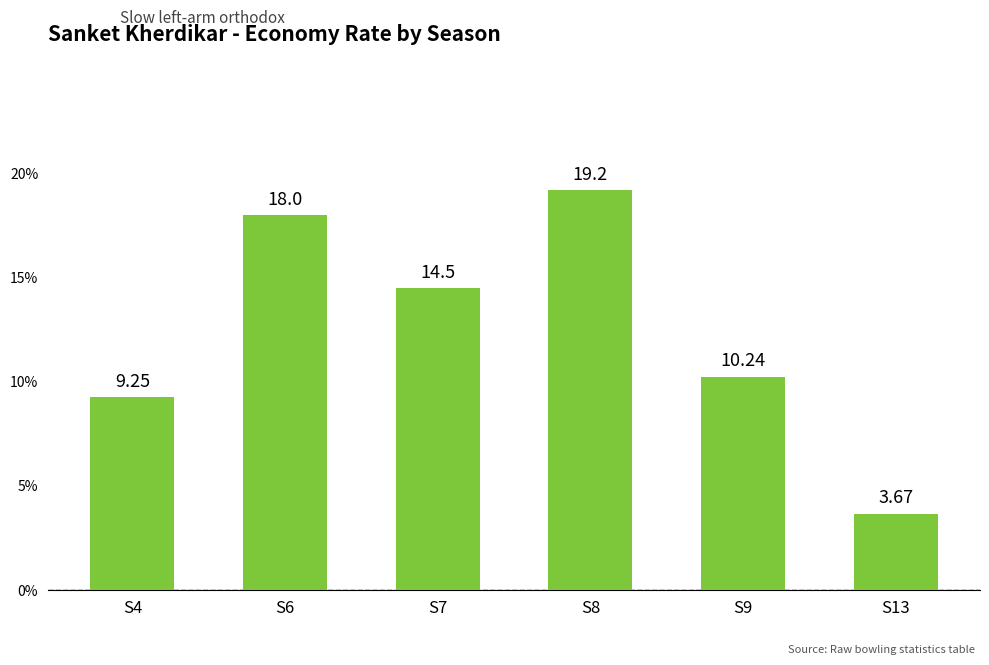

What is the difference between the maximum and minimum values?

15.5